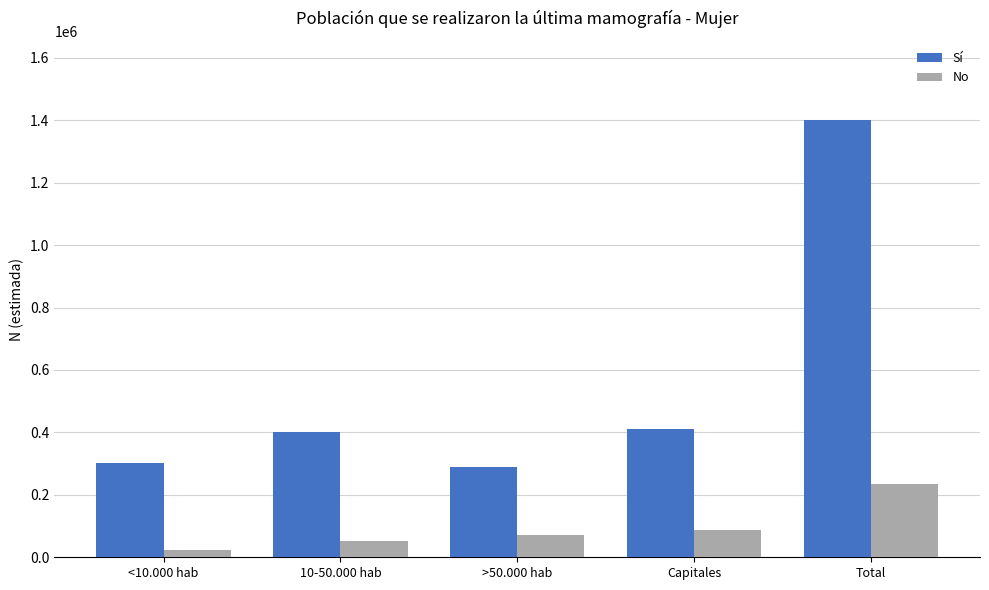

What is the average value of the Sí series?

560630